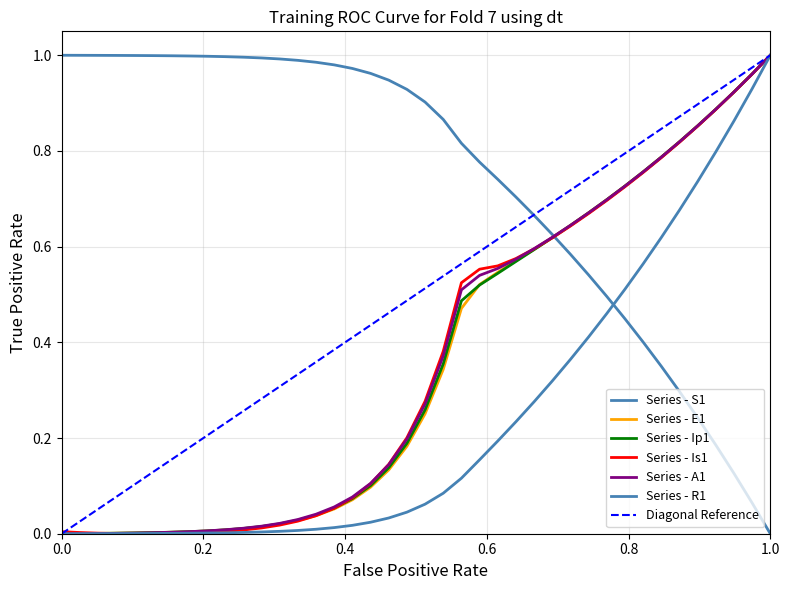

How many values in R1 are above zero?

39